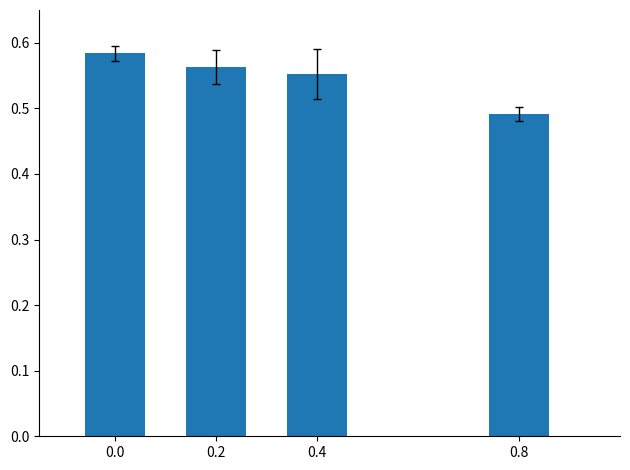

Which label corresponds to the smallest value in the chart?

0.8